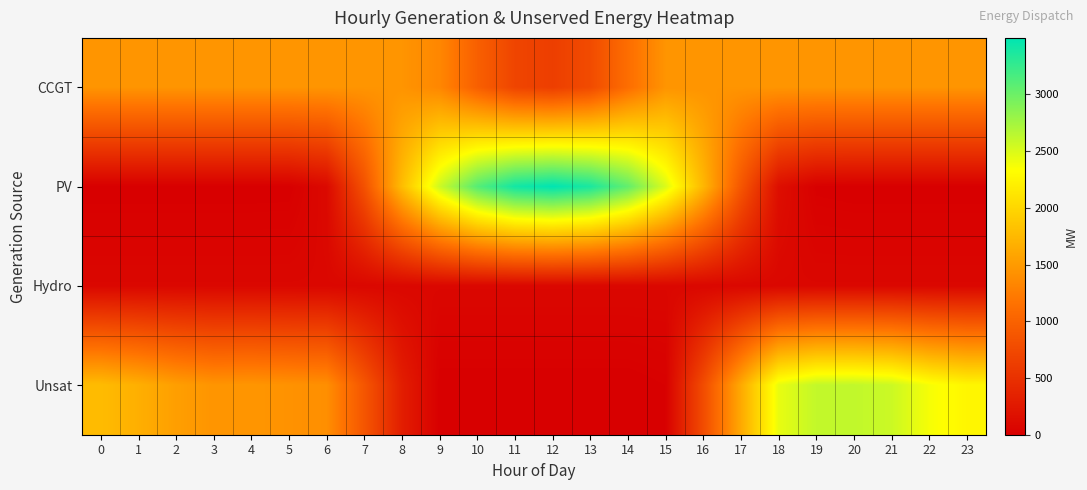

At 13, list the series in order from largest to smallest.

PV, CCGT, Hydro, Unsat